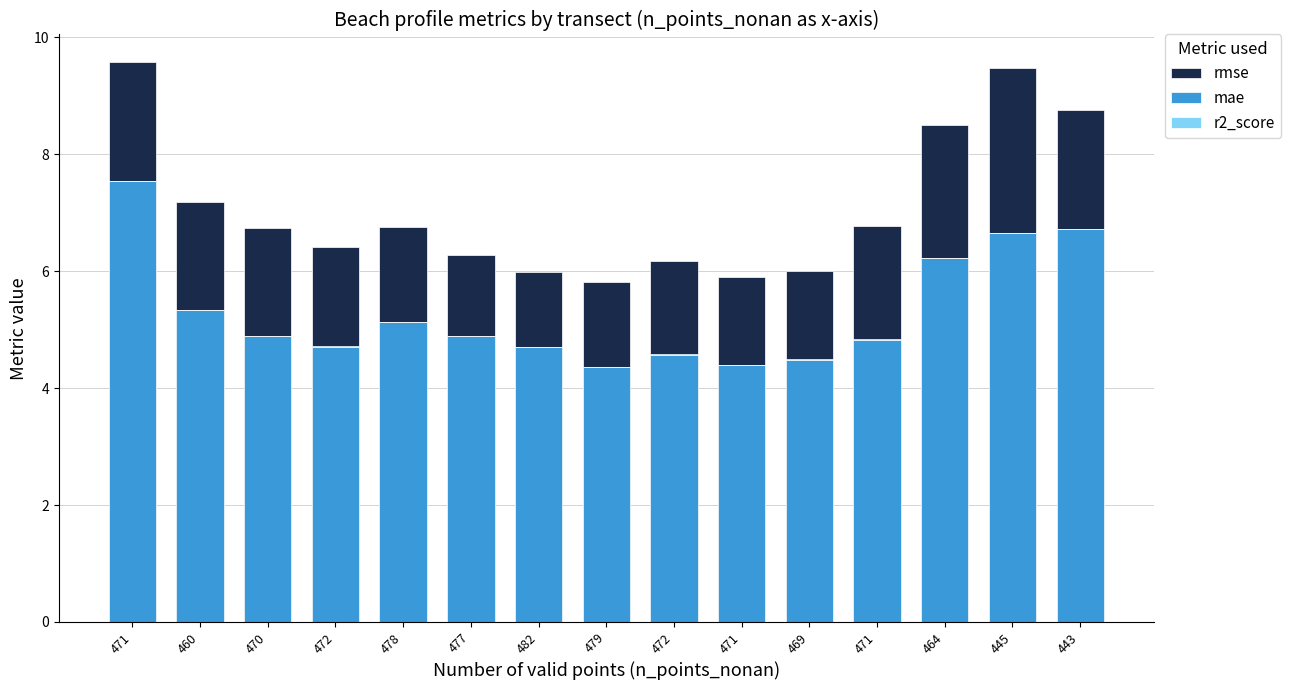

Rank the series at 471 from highest to lowest value.

rmse, mae, r2_score